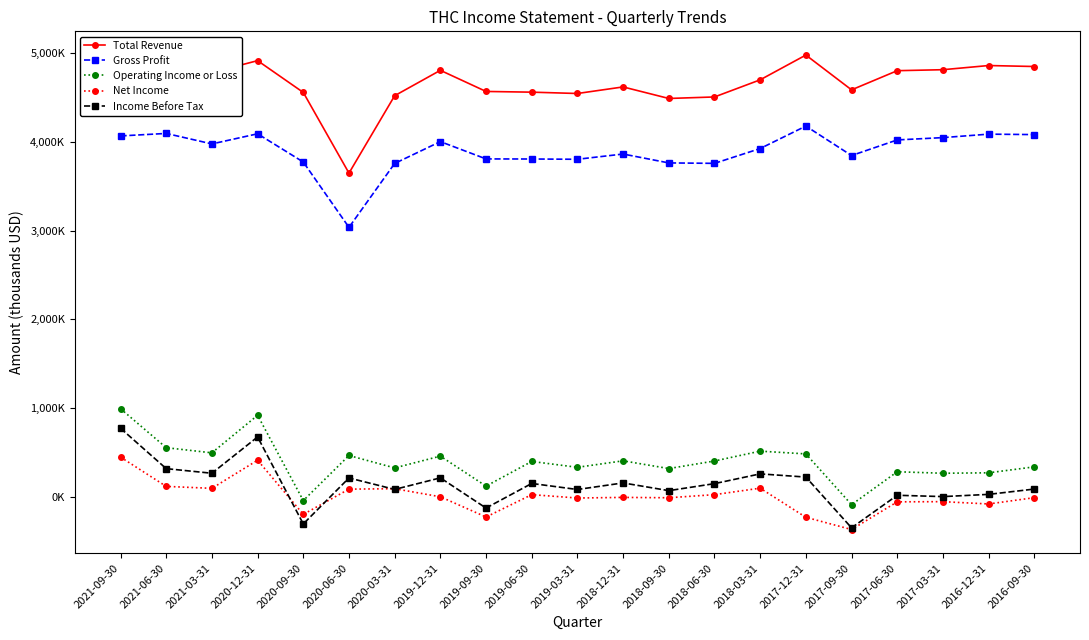

List the series in order of their peak value, lowest first.

Net Income, Income Before Tax, Operating Income or Loss, Gross Profit, Total Revenue